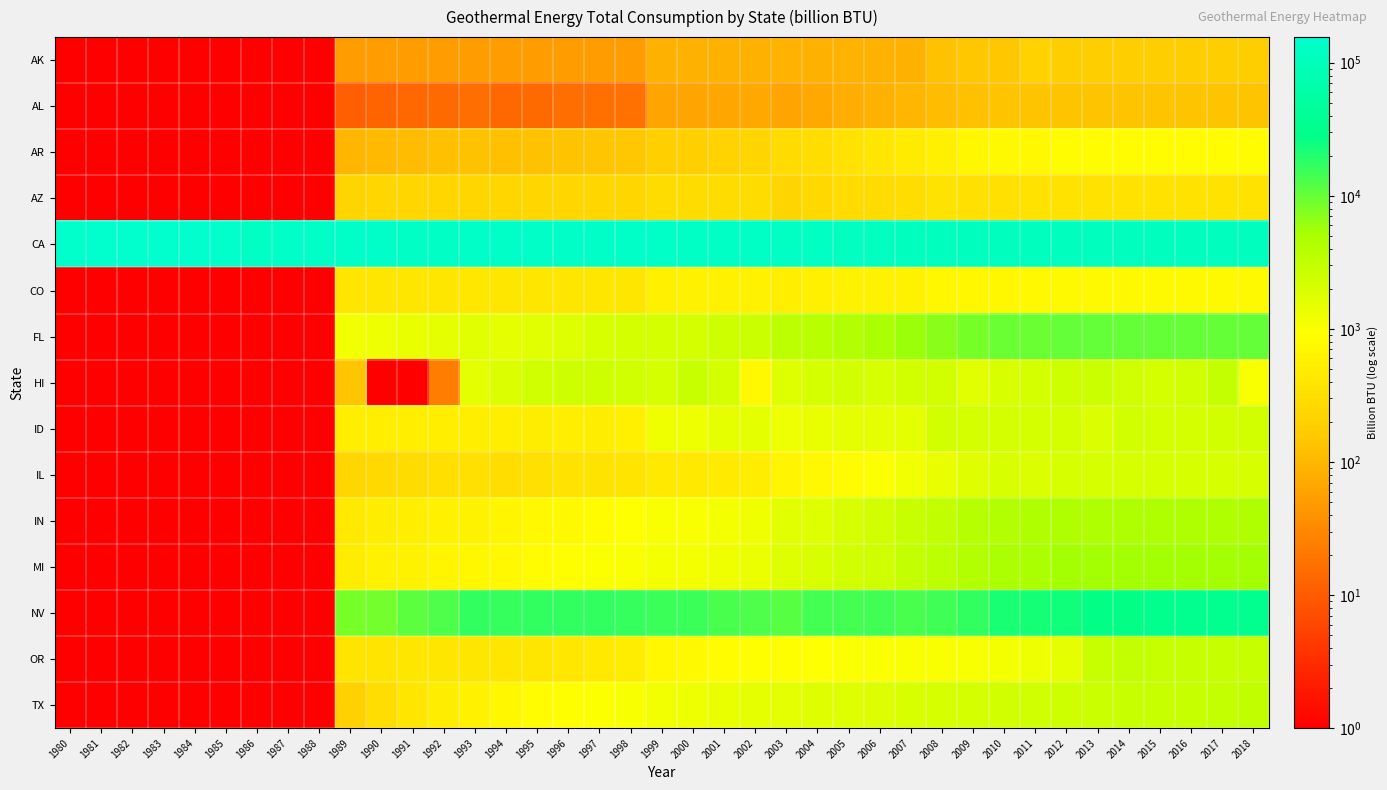

Count the number of data series in this chart.

15